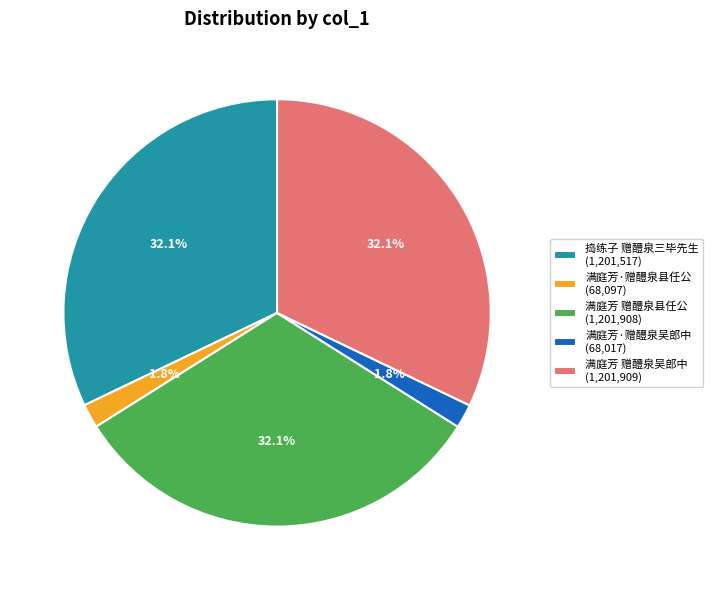

How much of the chart is everything except 满庭芳 赠醴泉吴郎中 (1,201,909)?

67.9%